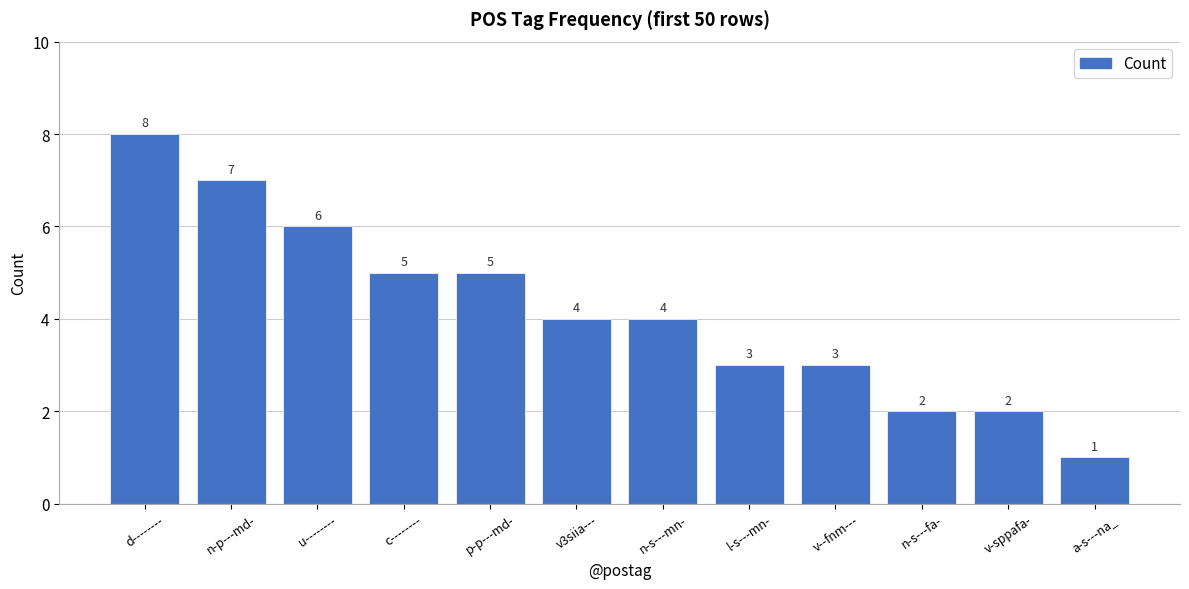

The chart shows a value of 2 at v3siia---. True or false?

False